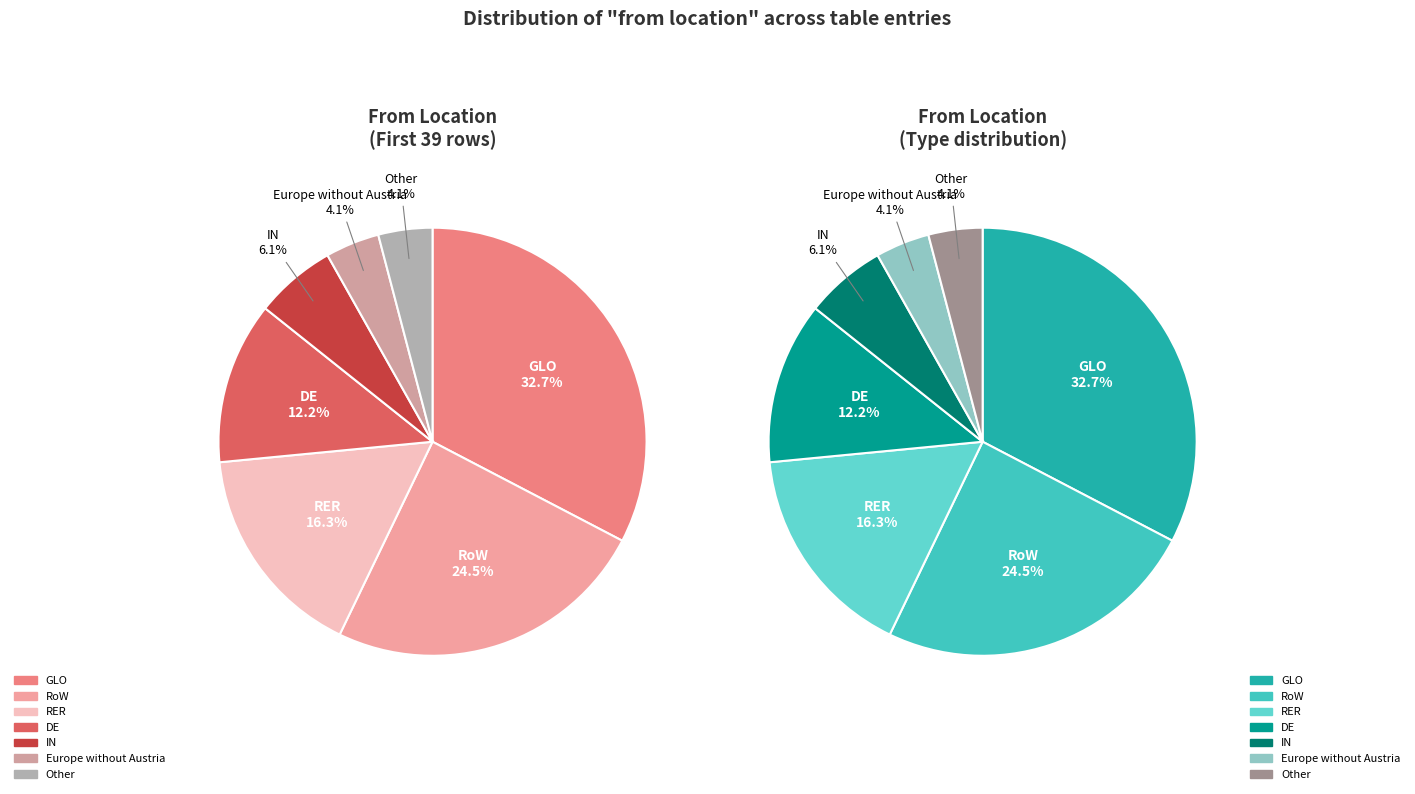

Does Europe without Austria represent more than half of the total?

No